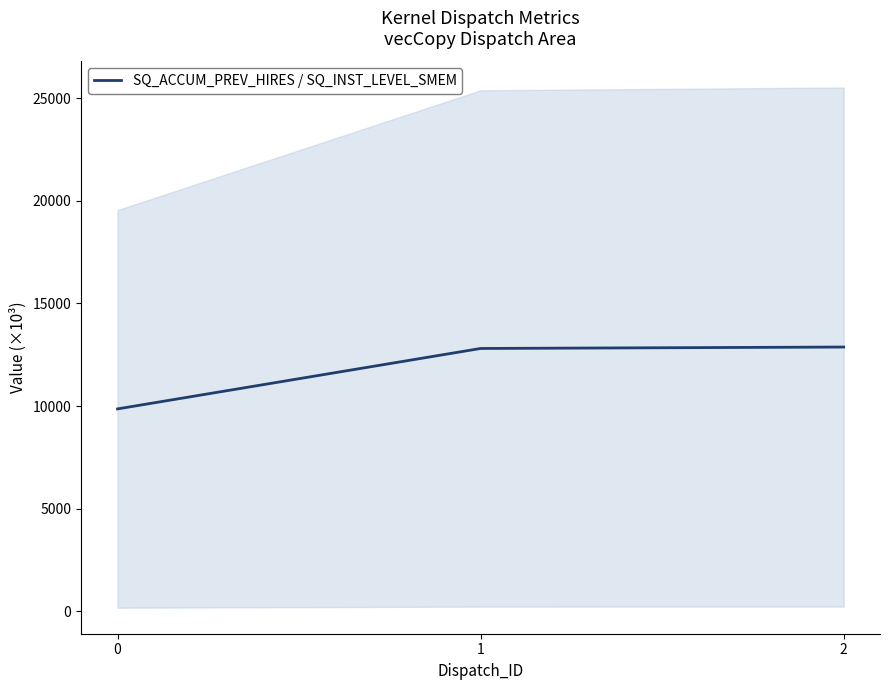

Count the number of categories in the chart.

3